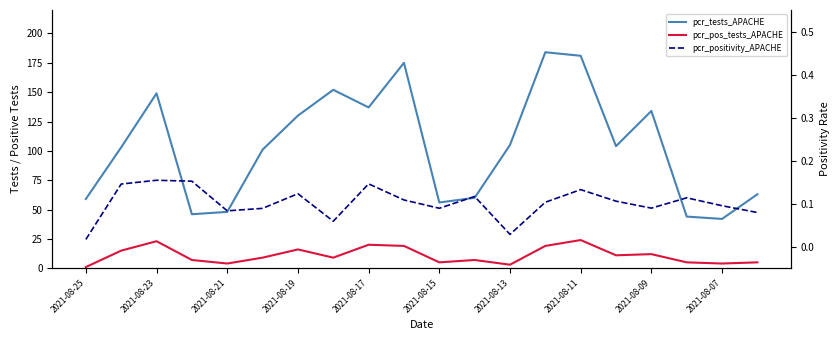

At which category is the sum across all series the highest?

2021-08-11